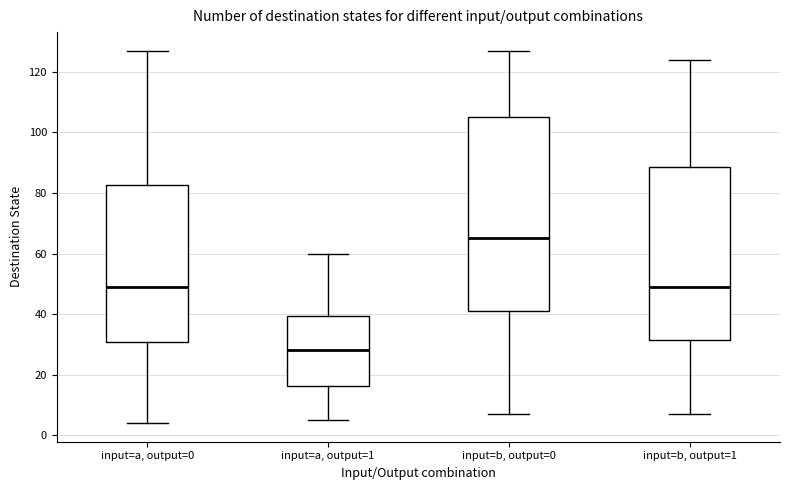

Where does the median line of the box for input=a, output=0 sit on the y-axis? The values are not printed on the chart, so give them approximately, as read against the axis.

50